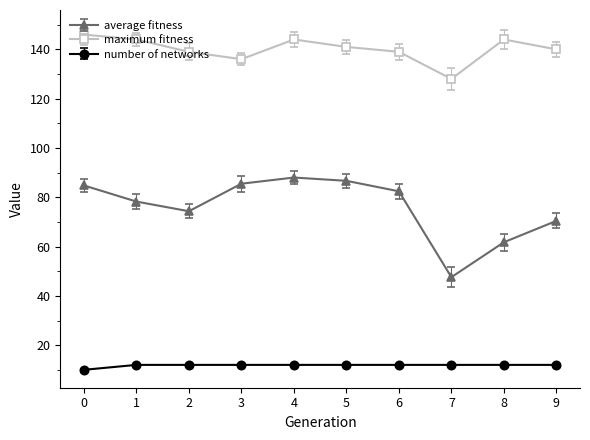

What is the maximum value shown in the chart?

146.0